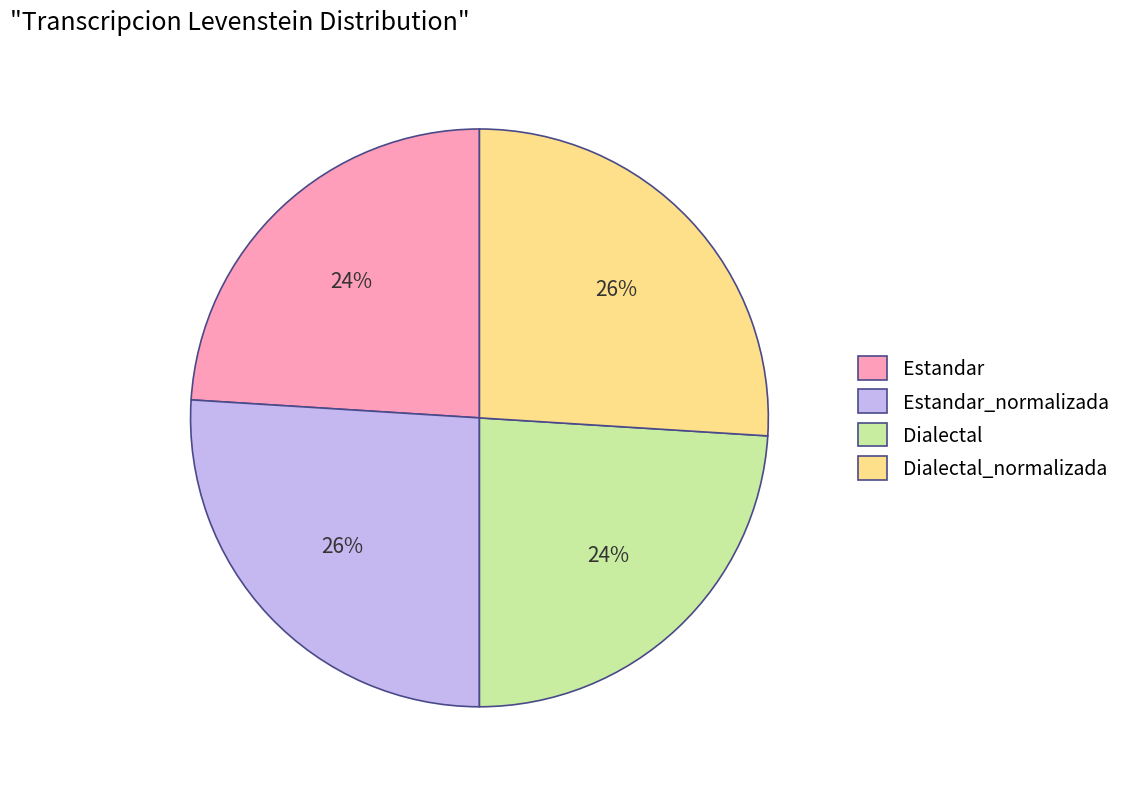

Approximately how many times larger is the value at Dialectal compared to Estandar_normalizada?

0.9